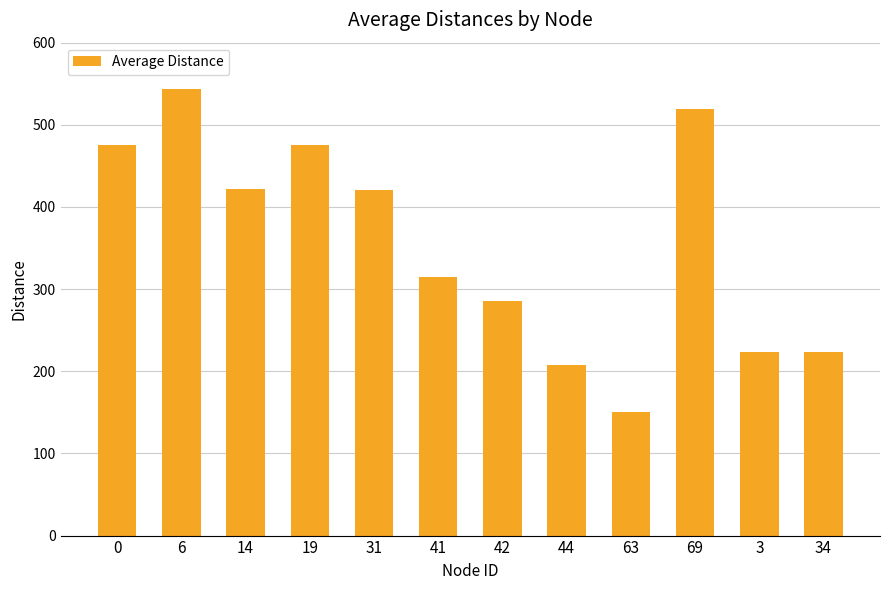

What is the change in value from 14 to 44?

-214